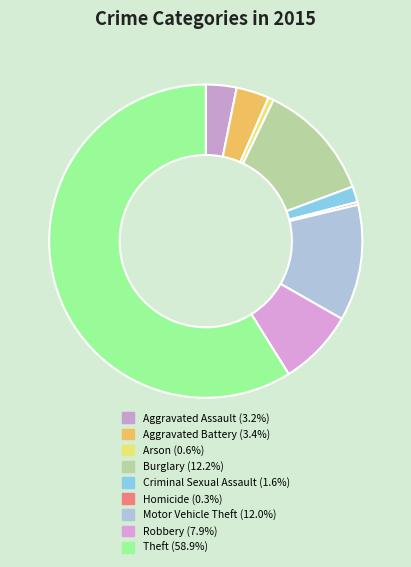

Is there any slice that represents more than half of the pie?

Yes